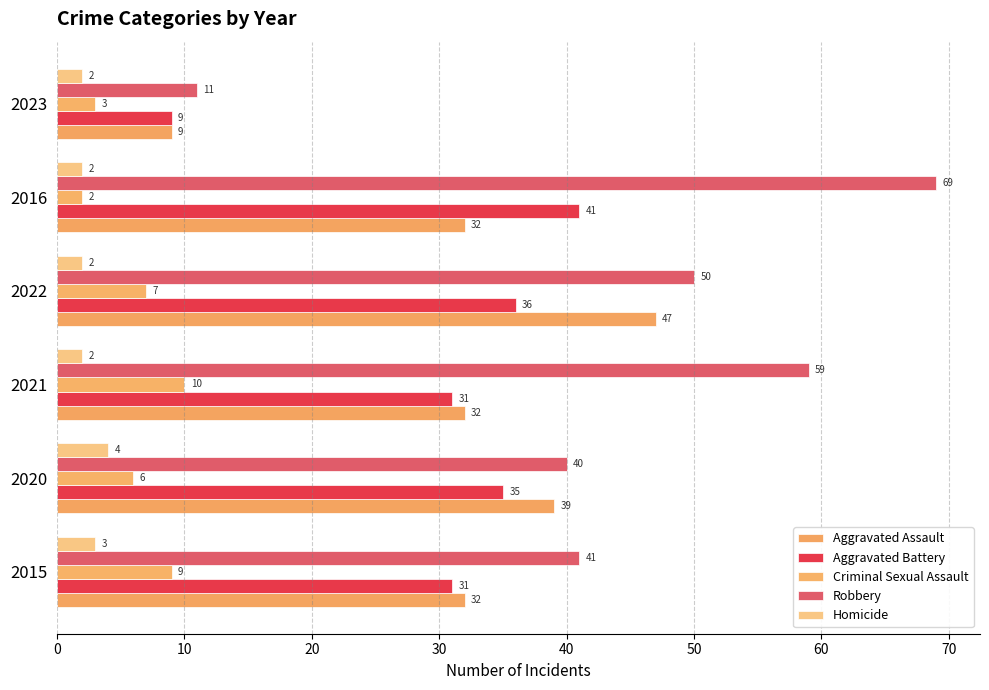

Which series has the largest total across all categories?

Robbery